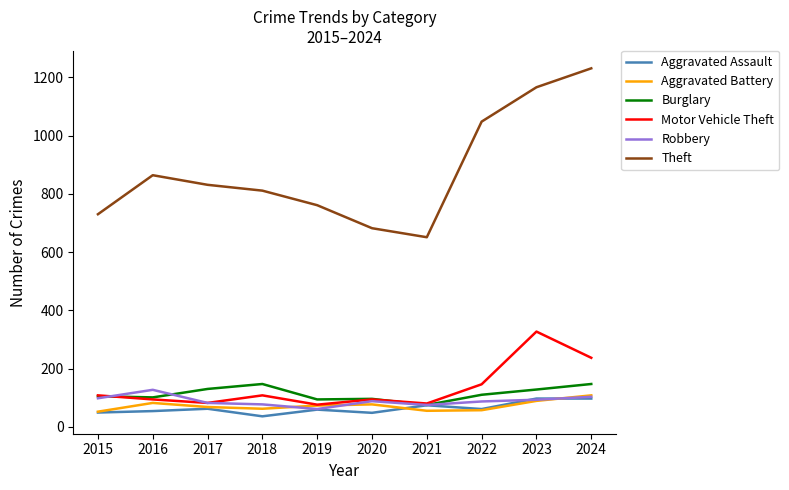

What is the highest value of the Aggravated Battery series?

108